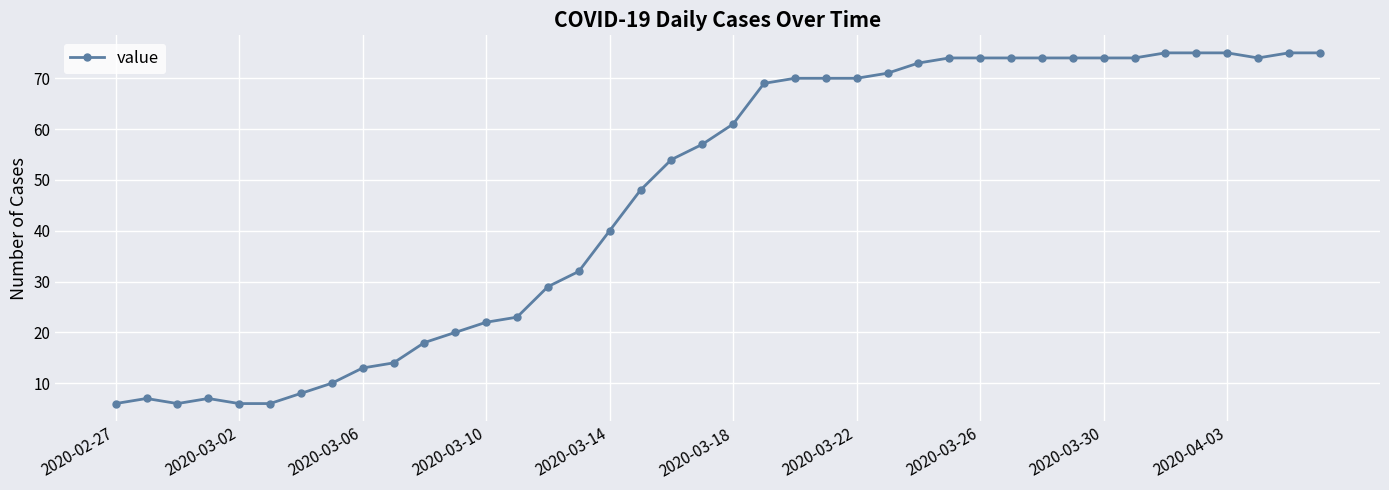

True or false: there are more than 1 points higher than both neighbors.

True